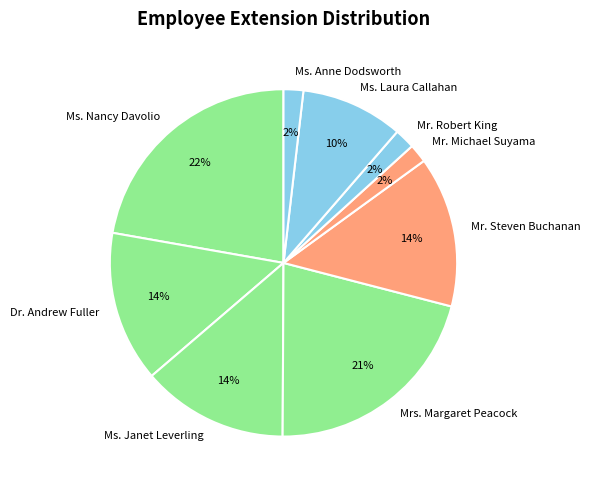

What percentage is the Mr. Steven Buchanan slice, to the nearest percent?

14%